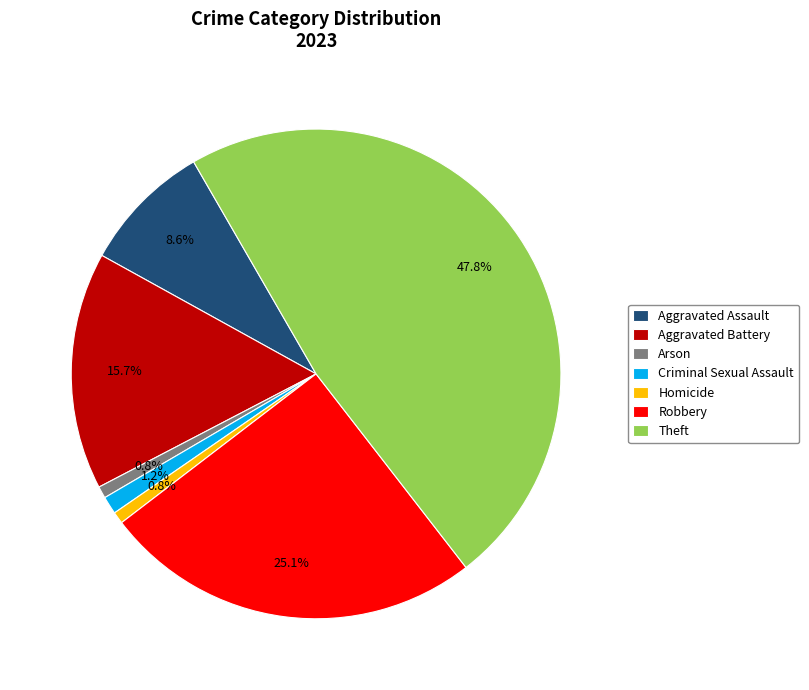

To the nearest percent, what is the difference between the Robbery and Theft slice percentages?

23%